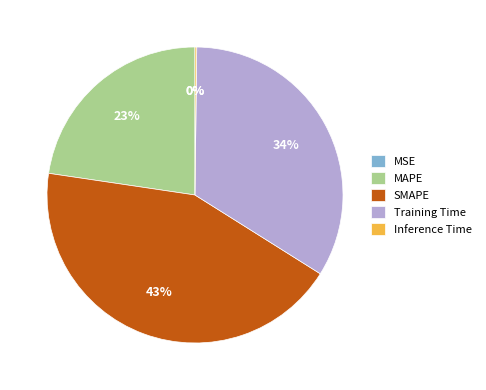

Which has a higher value, Training Time or SMAPE?

SMAPE